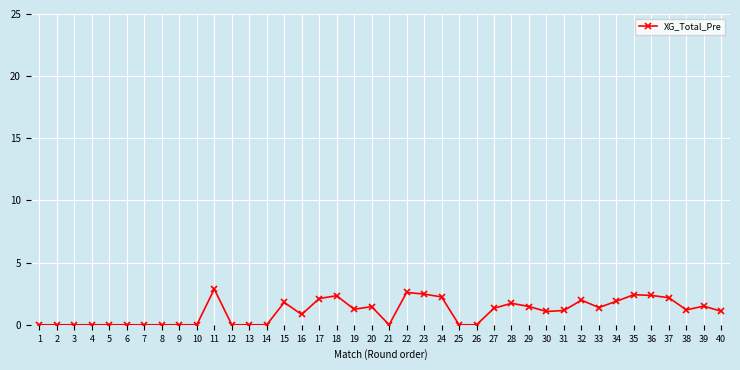

True or false: the data shows -1.2 at 21.

False